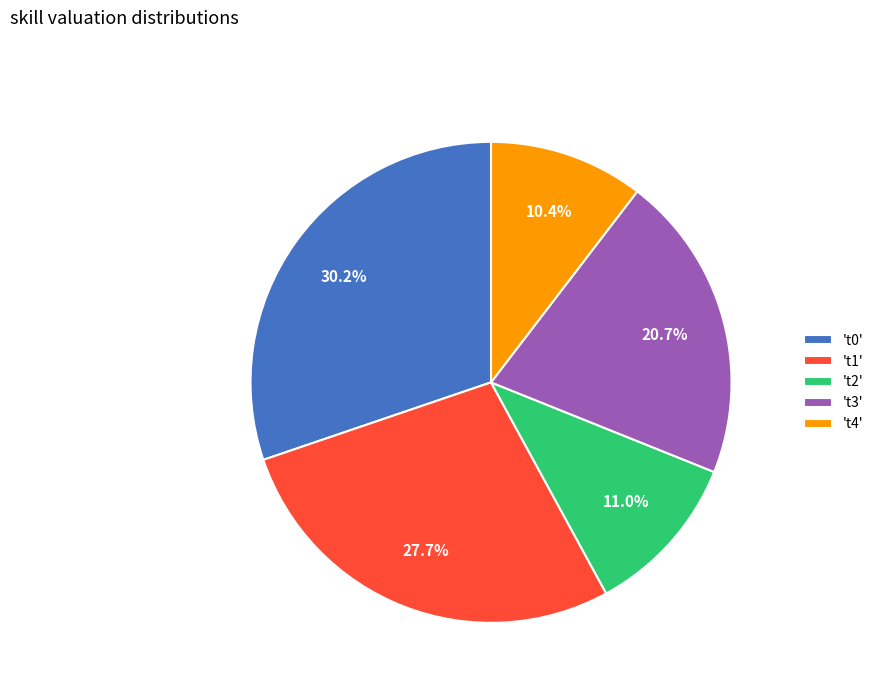

What is the largest slice in the pie chart?

't0'